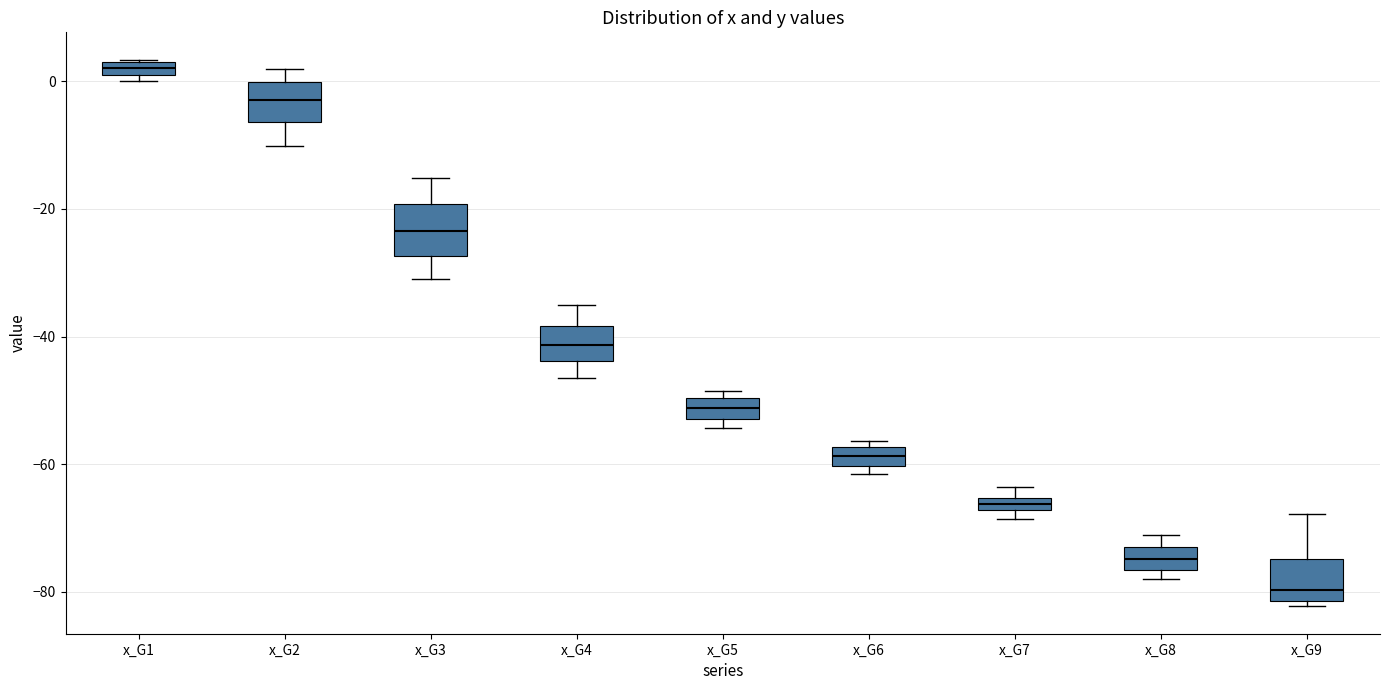

Which box's median line is the lowest?

x_G9